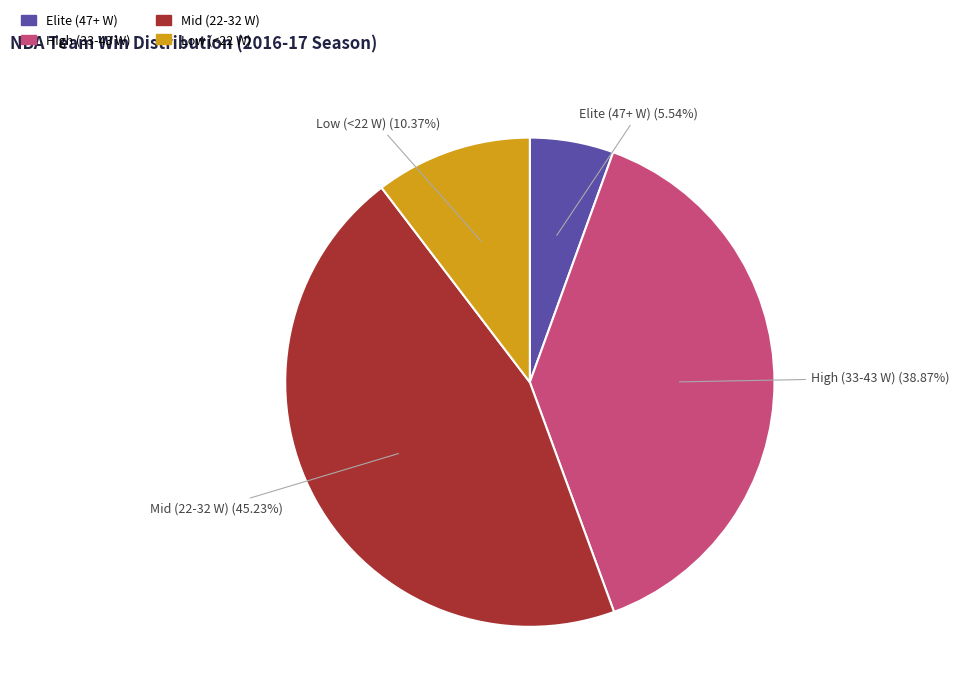

Is there a majority slice in this chart?

No